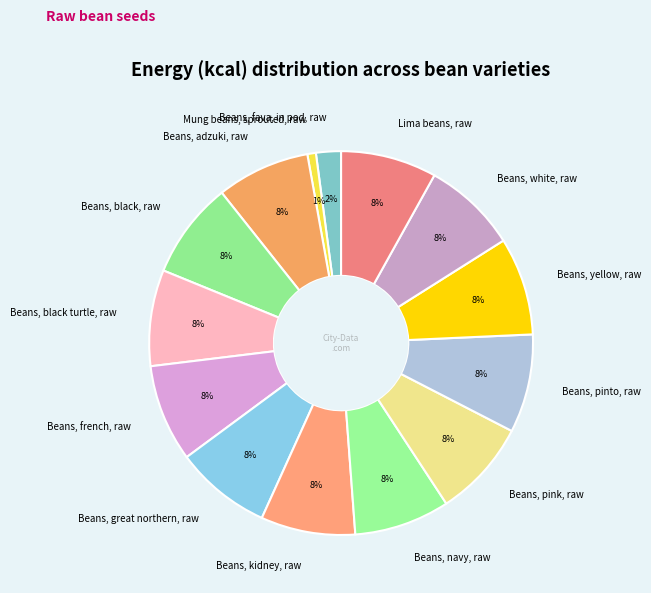

Which category has the smallest portion of the pie?

Mung beans, sprouted, raw